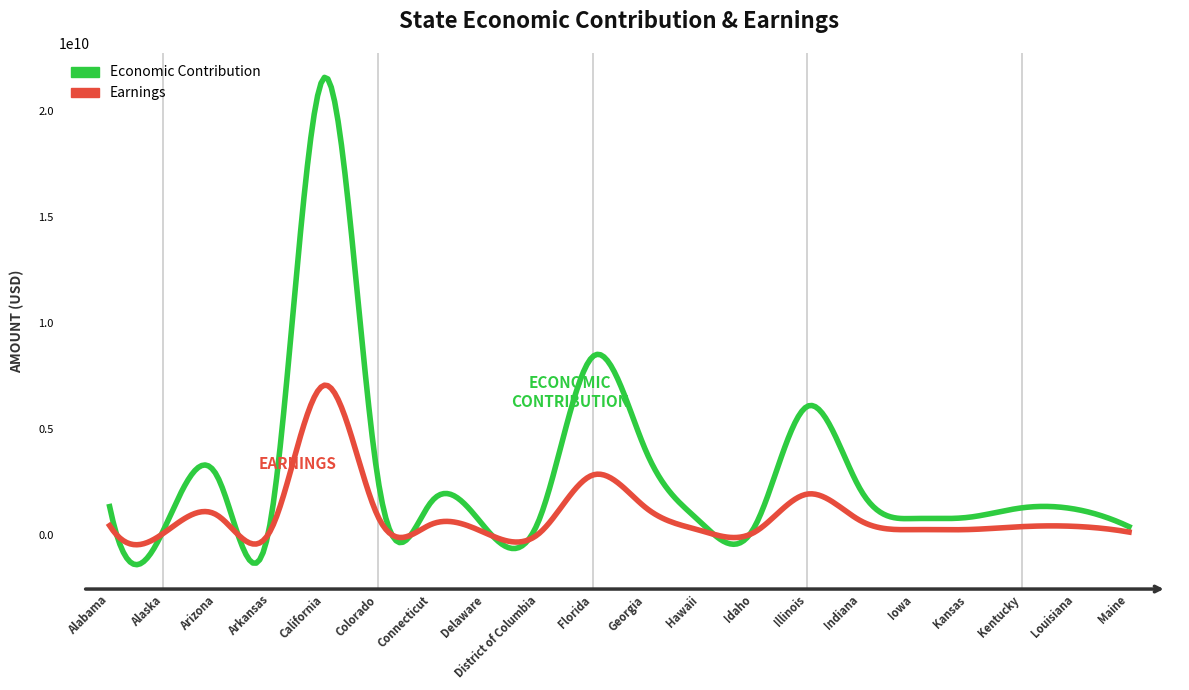

True or false: Earnings and Economic Contribution cross at least once.

True